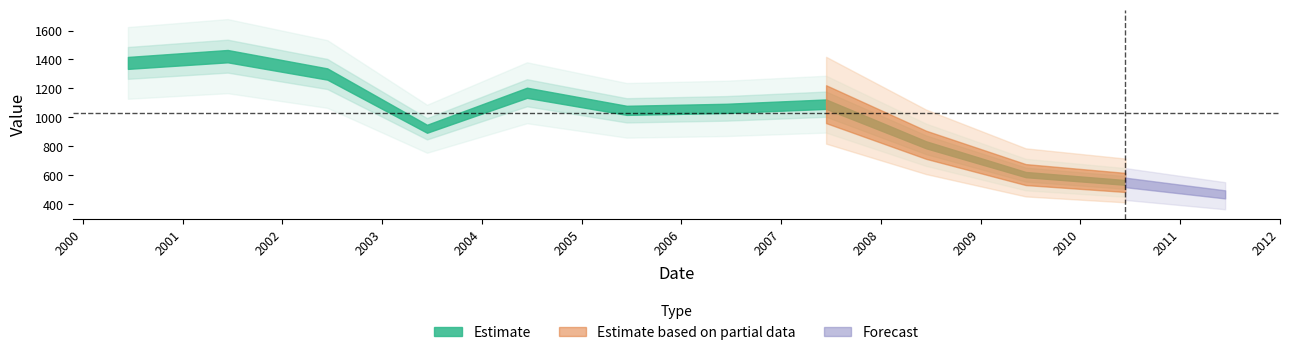

Where is the first local maximum?

2001-06-15